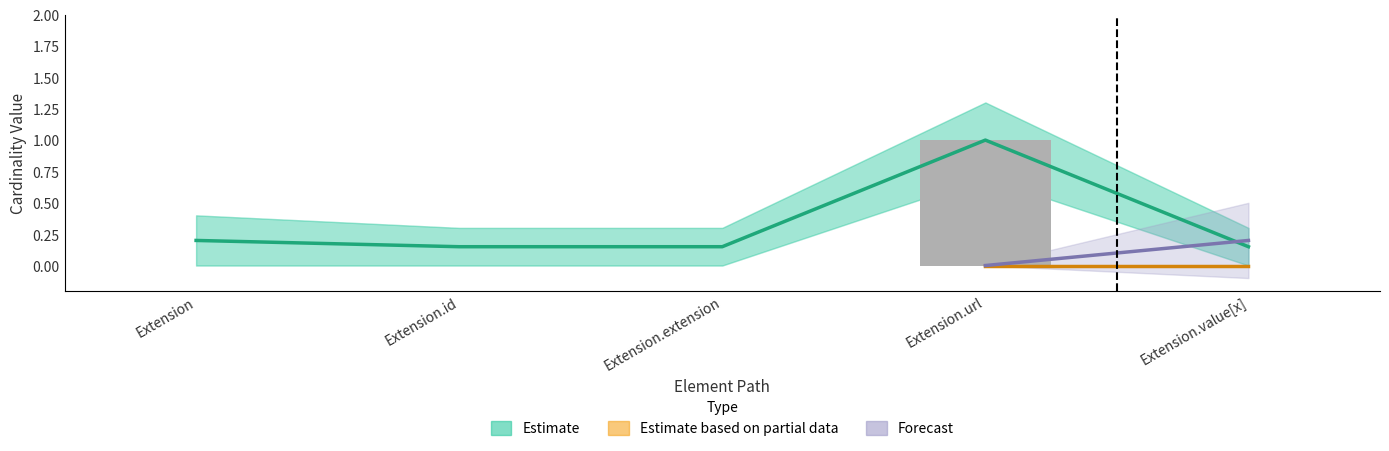

What position from the right is Extension?

5